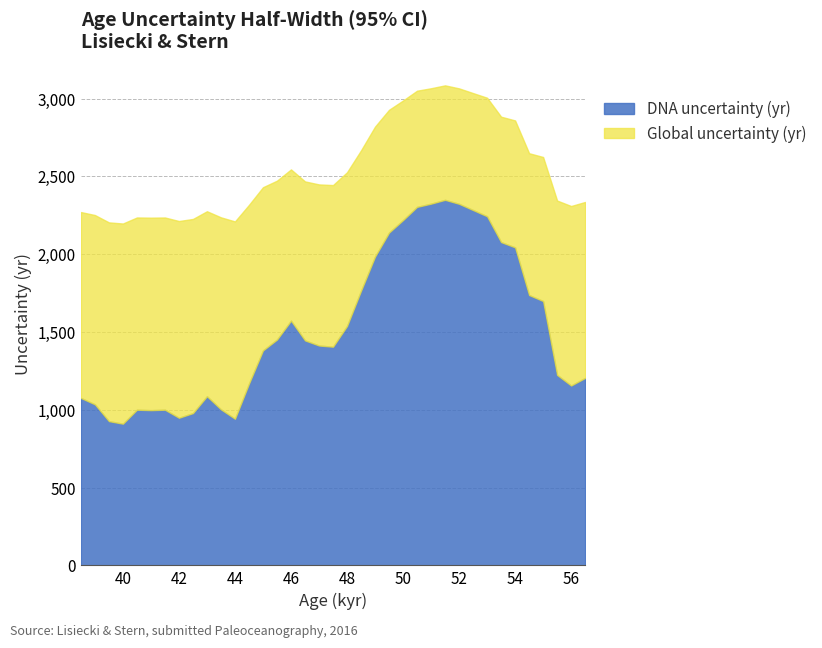

Where is the first local maximum for Global uncertainty (yr)?

40.5